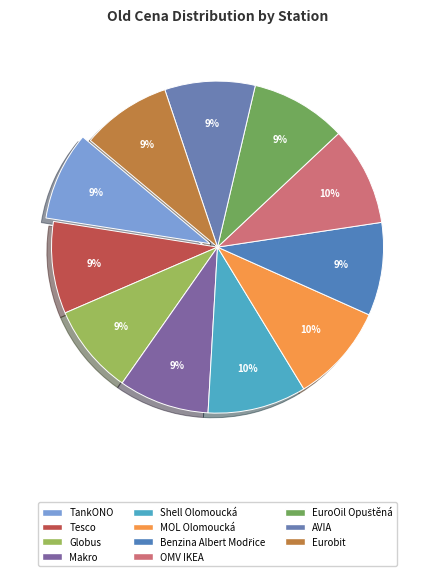

To the nearest percent, what percentage of the pie is EuroOil Opuštěná?

9%